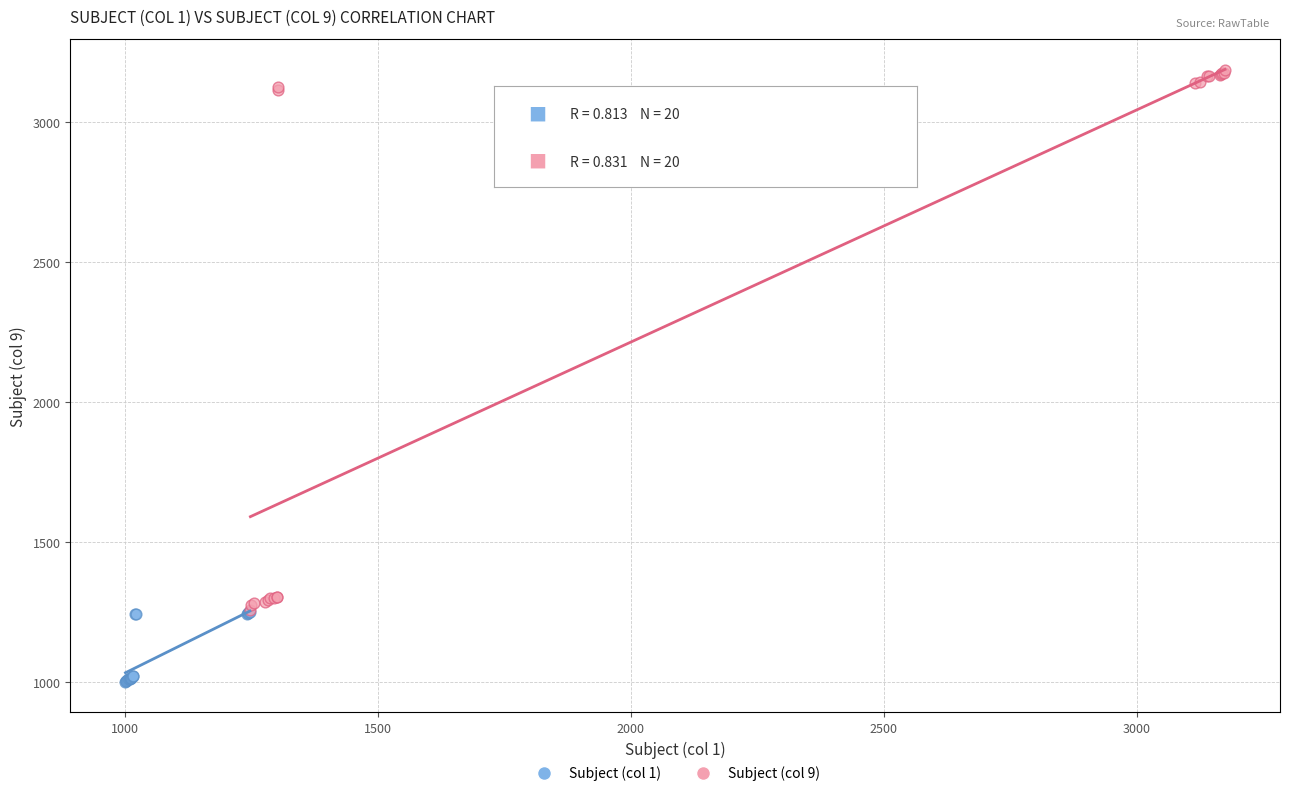

Which series has the largest Y range (max minus min)?

Subject (col 9)